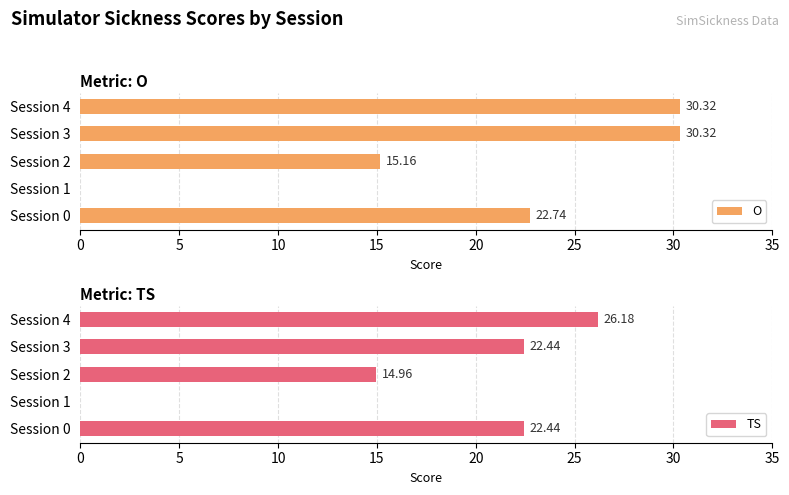

Is the value of O at Session 0 greater than the value of TS at Session 2?

Yes